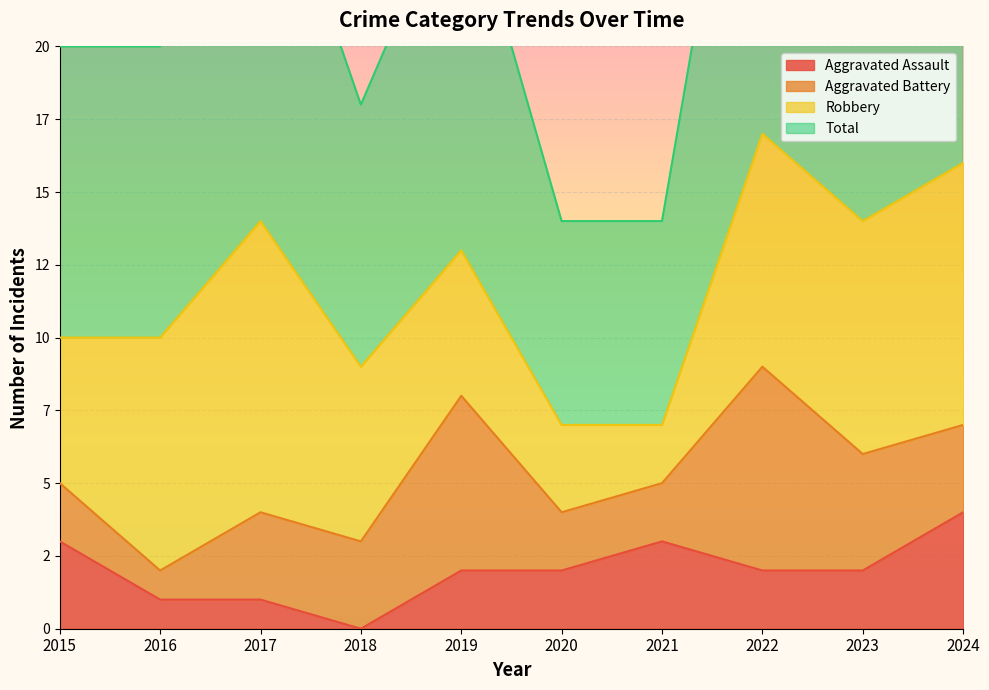

At how many categories does at least one series exceed 25?

5